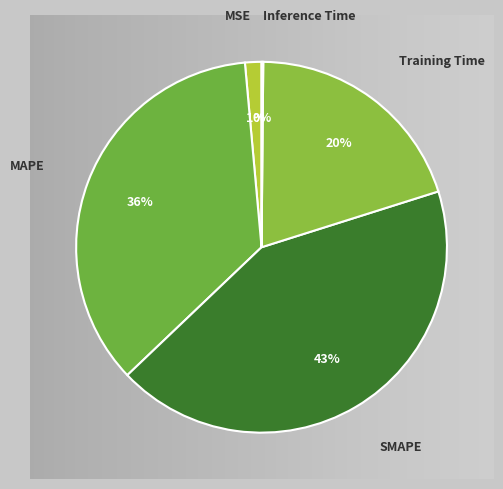

Is it true that Training Time is 32% of the pie?

False